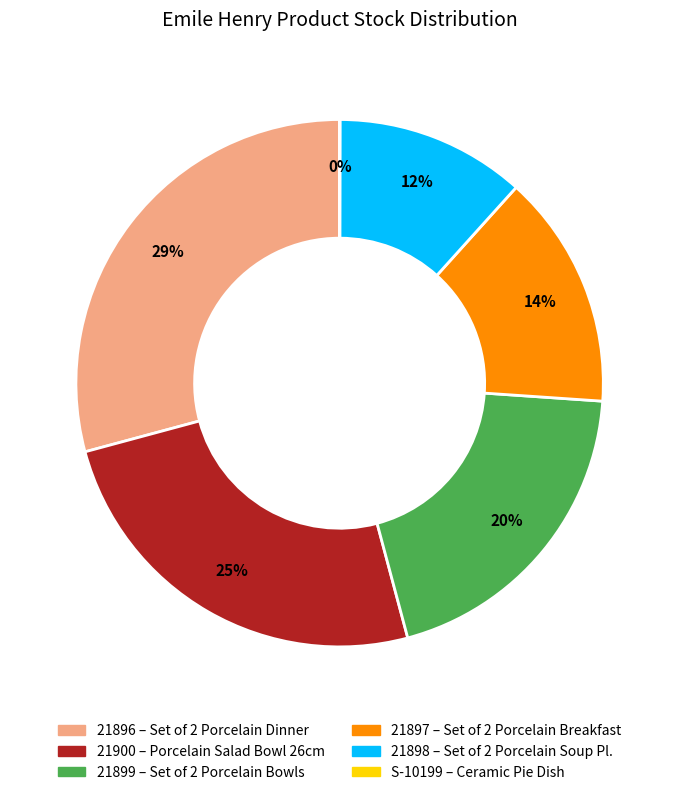

Is the sum of 21897 and 21896 greater than half?

No